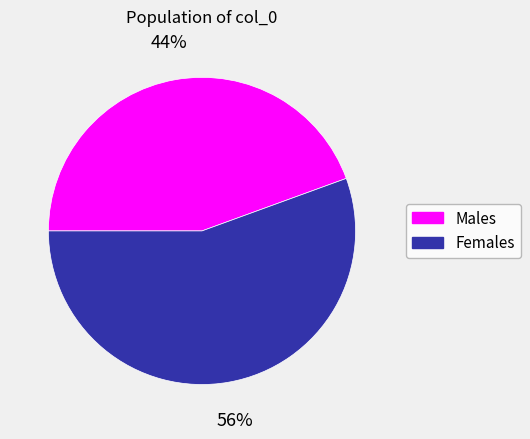

Is there any slice that represents more than half of the pie?

Yes